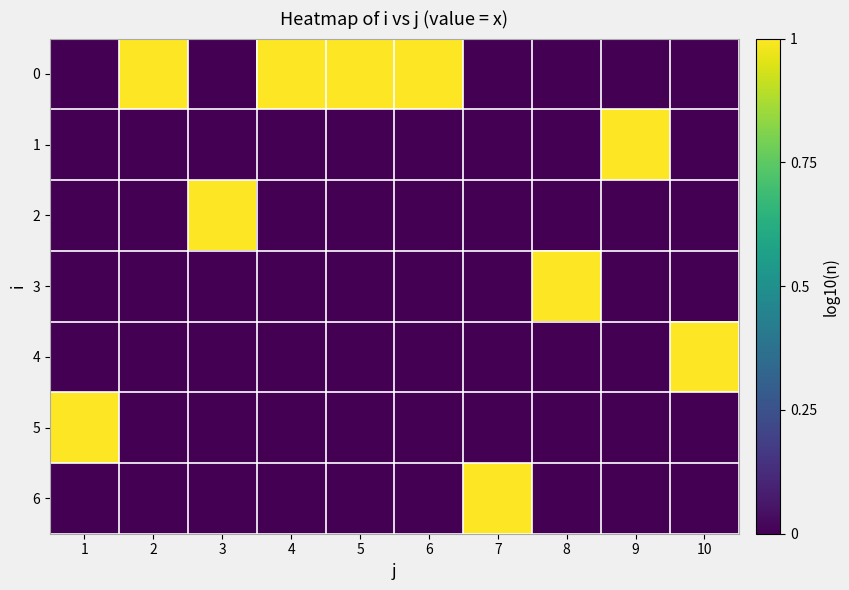

At 9, list the series in order from largest to smallest.

1, 0, 2, 3, 4, 5, 6